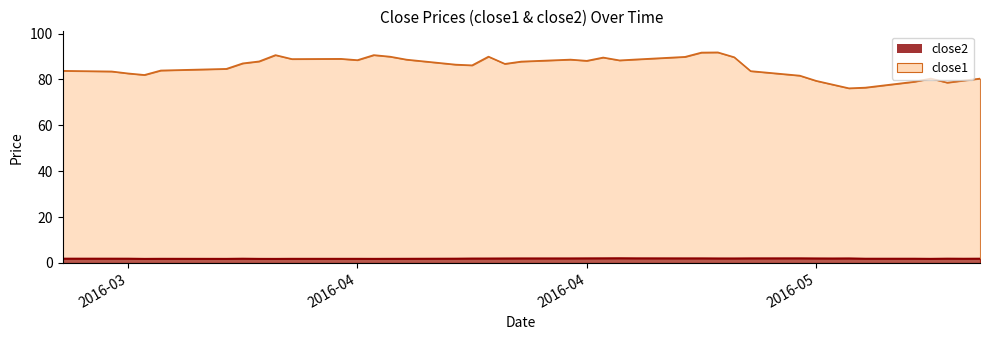

How many lines are shown in the chart?

2